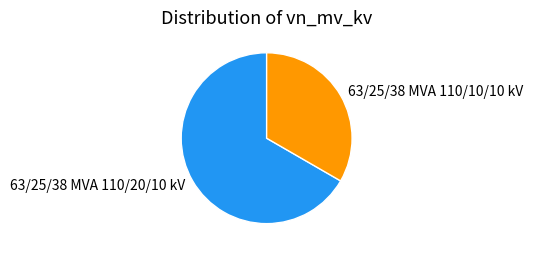

Is there a majority slice in this chart?

Yes